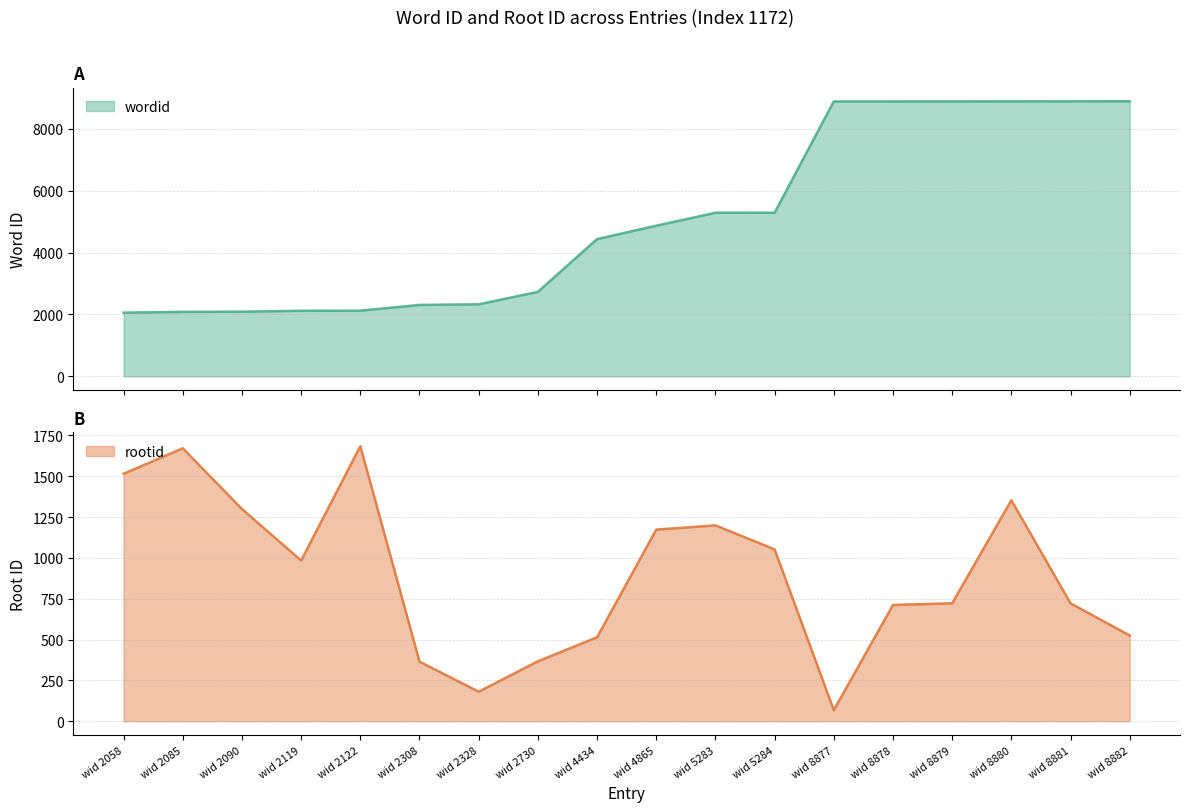

Is it true that rootid equals 722 at wid 8881?

True